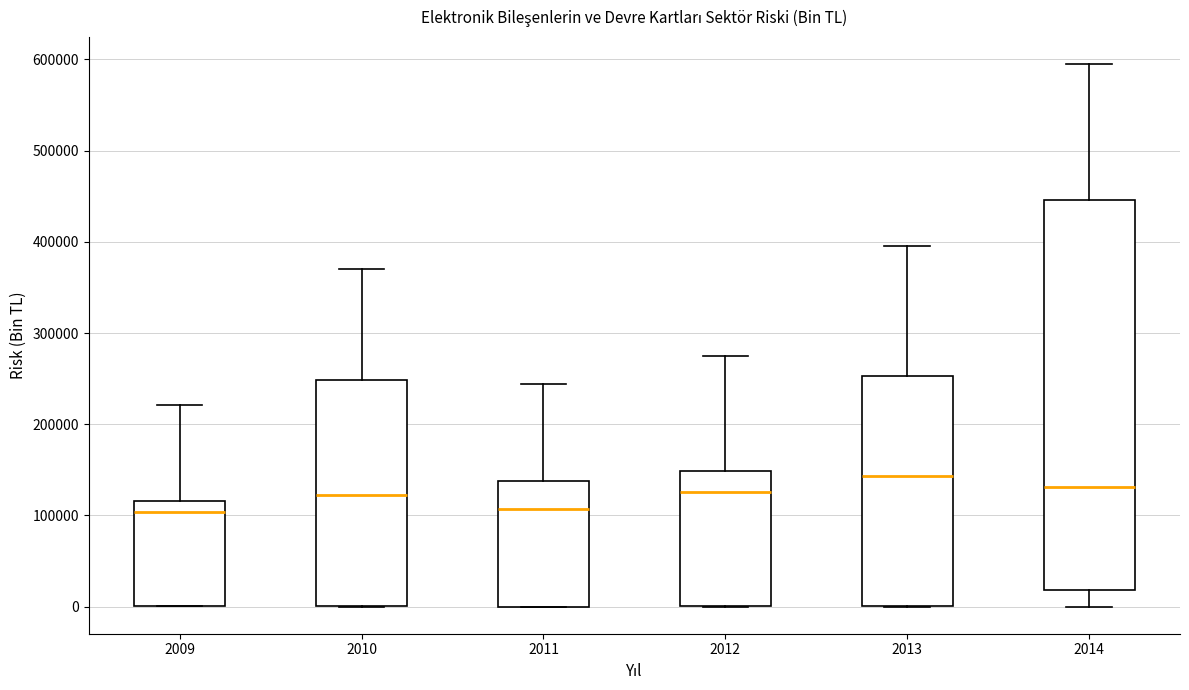

Reading left to right, read every box against the y-axis: the position of its median line, the range the box covers, and the ends of its whiskers. The values are not printed on the chart, so give them approximately, as read against the axis.

2009: median 100000, box 0 to 120000, whiskers 0 to 220000
2010: median 120000, box 0 to 250000, whiskers 0 to 370000
2011: median 110000, box 0 to 140000, whiskers 0 to 240000
2012: median 130000, box 0 to 150000, whiskers 0 to 270000
2013: median 140000, box 0 to 250000, whiskers 0 to 400000
2014: median 130000, box 20000 to 450000, whiskers 0 to 600000